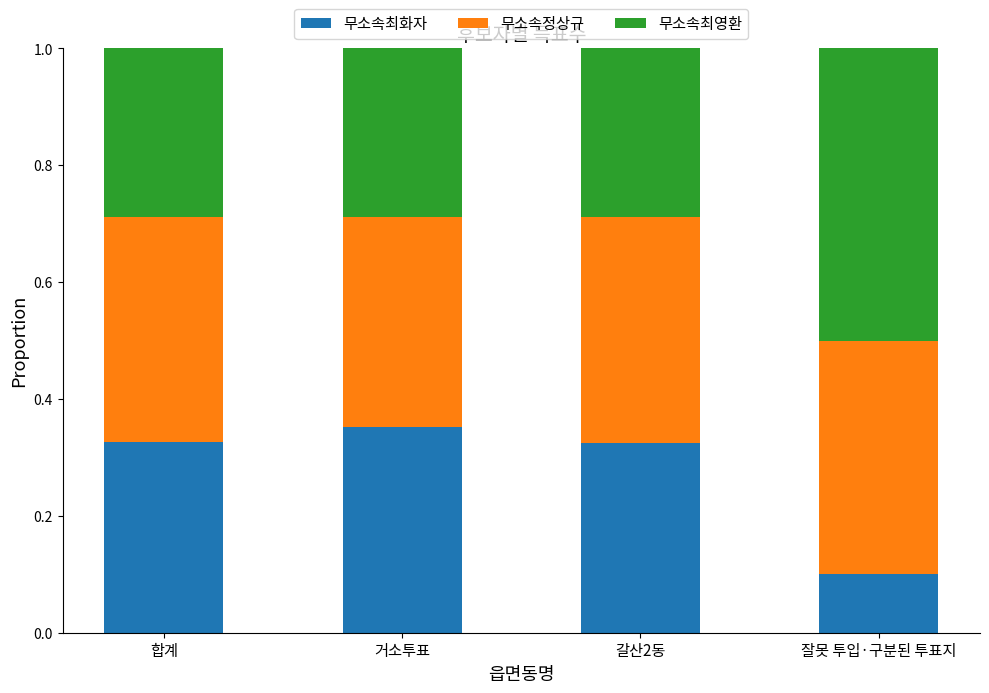

Are the bars grouped side by side (vs. stacked)?

No